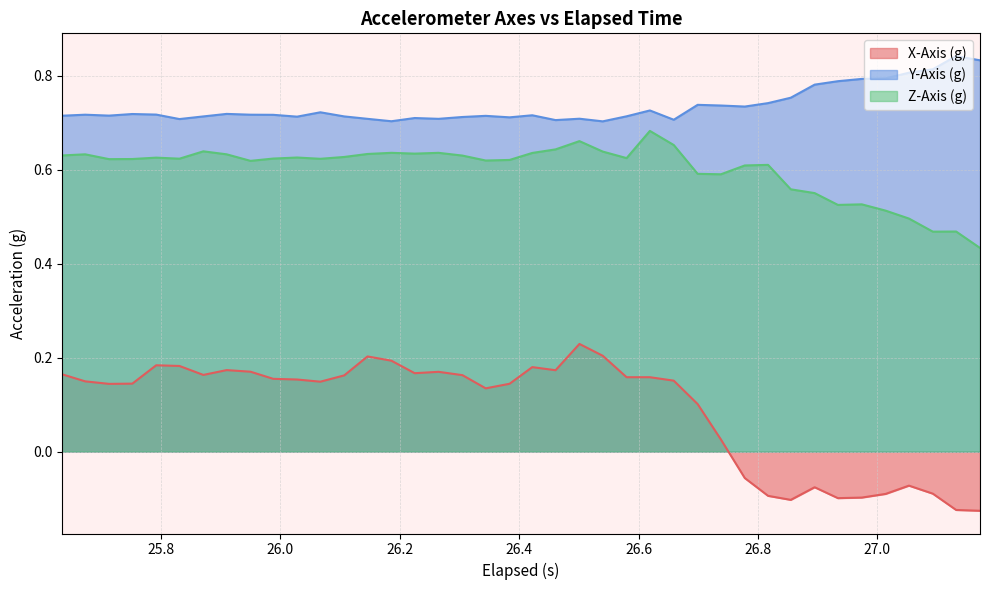

Which series has the largest total across all categories?

Y-Axis (g)